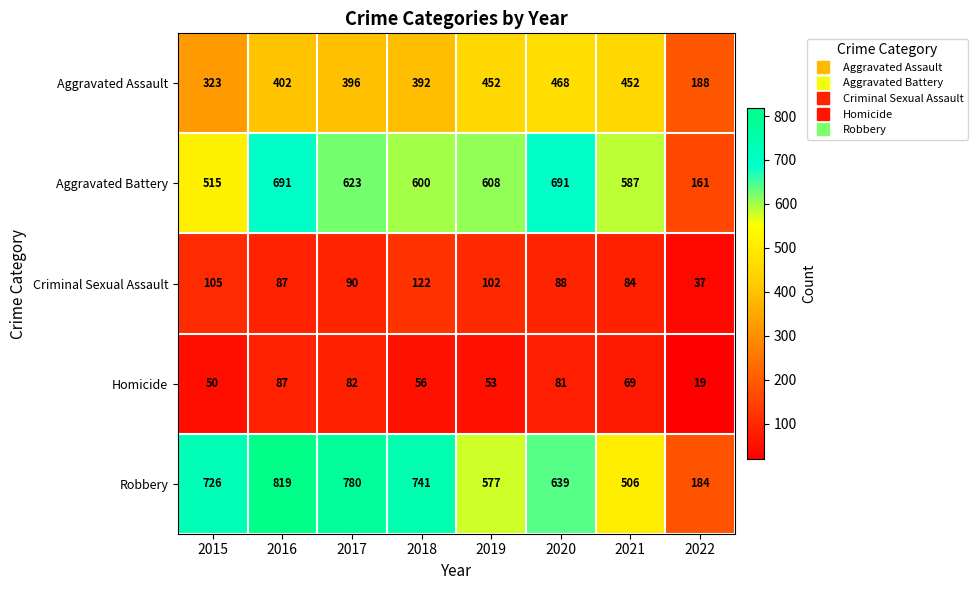

Where does the Aggravated Battery series first go above 608?

2016